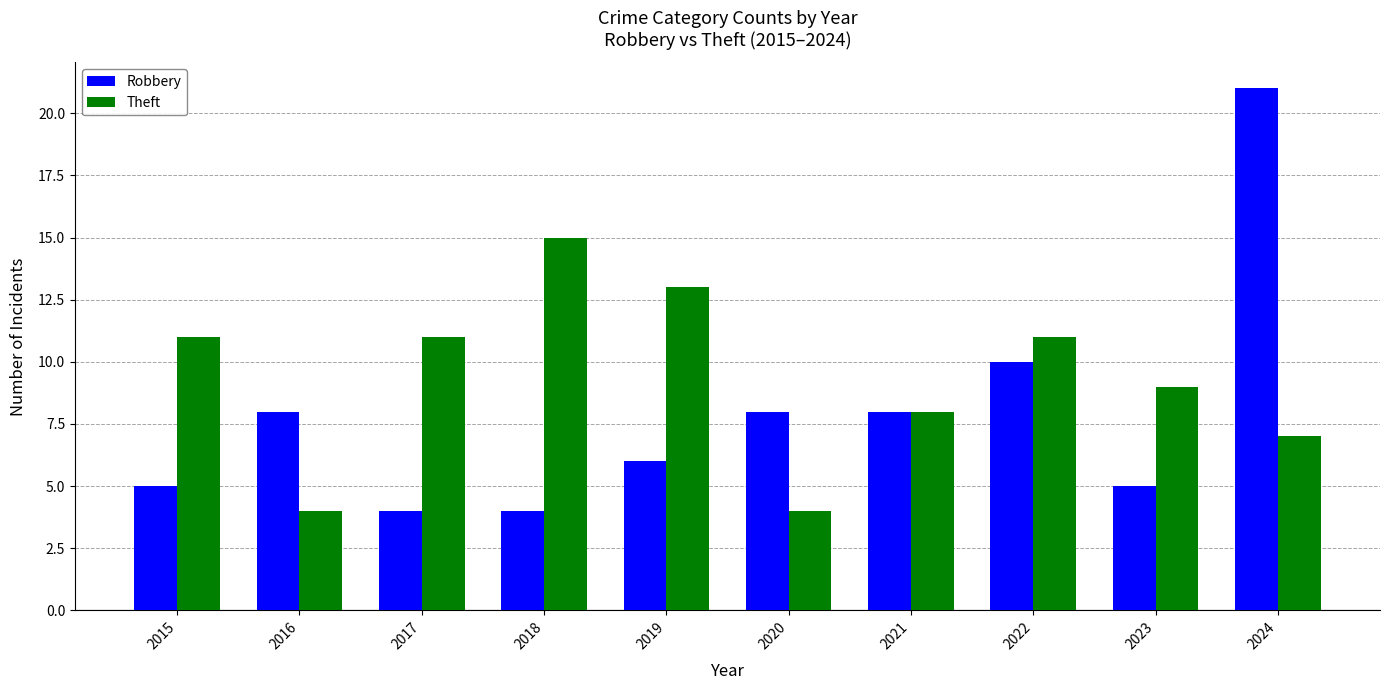

Which series changed the most between 2021 and 2023?

Robbery